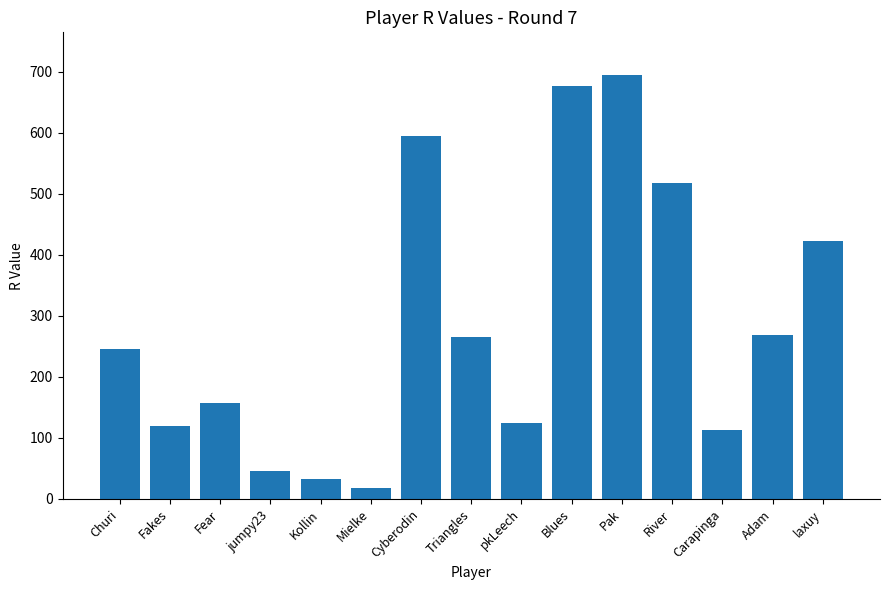

Which category has the lowest value across all series?

Mielke